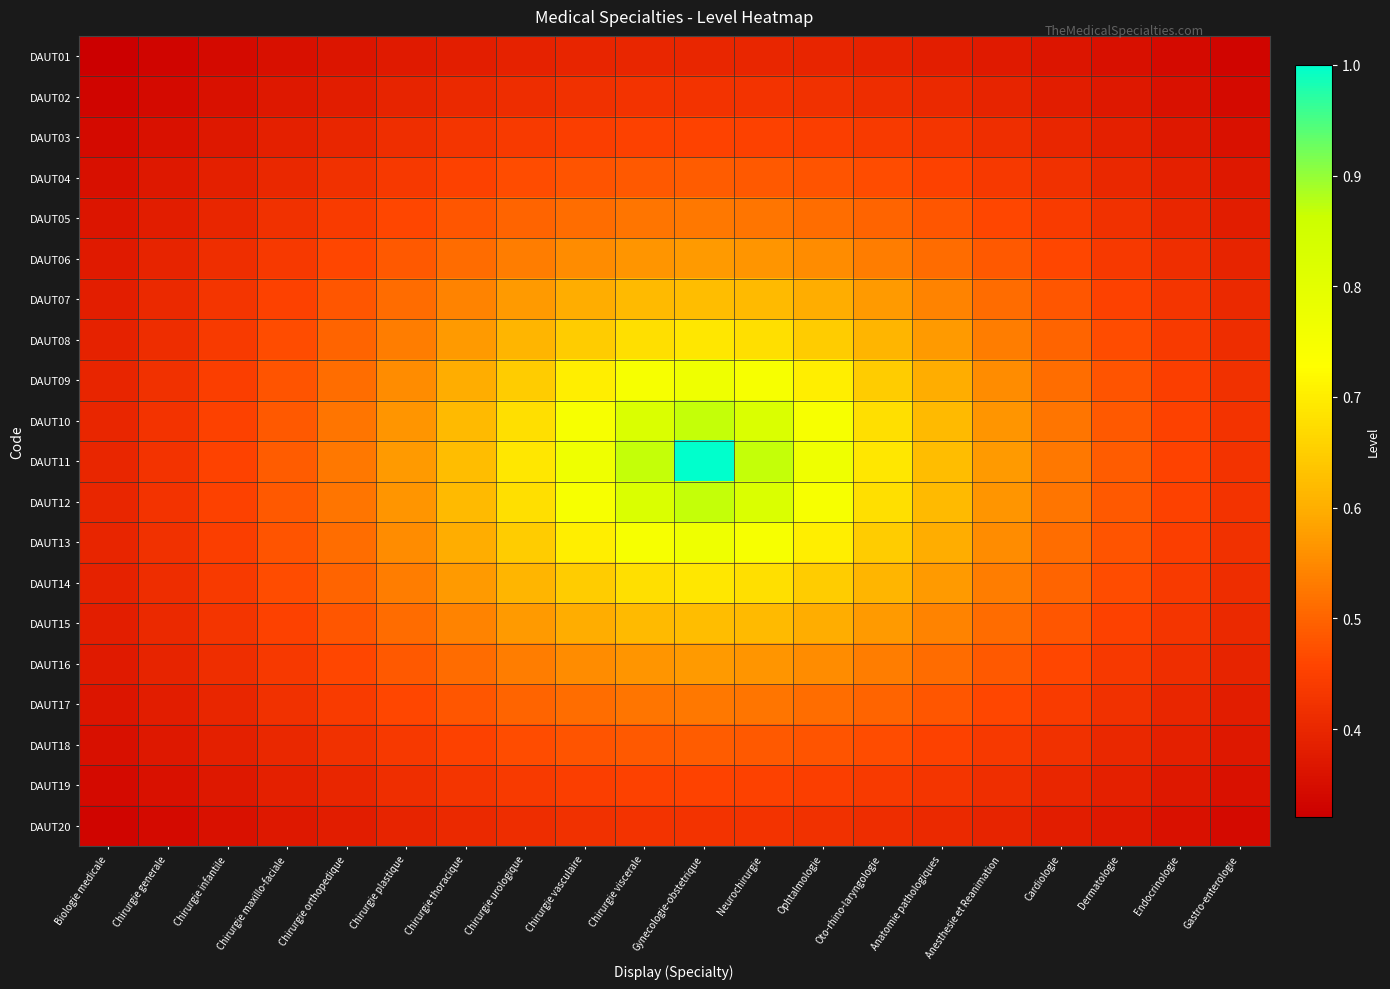

What is the total value across all series at Cardiologie?

9.1